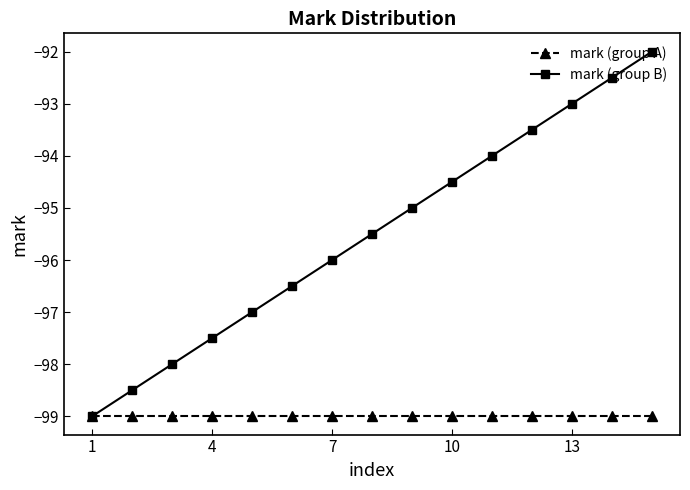

What is the value of the mark (group A) point at the 15th from the left?

-99.0